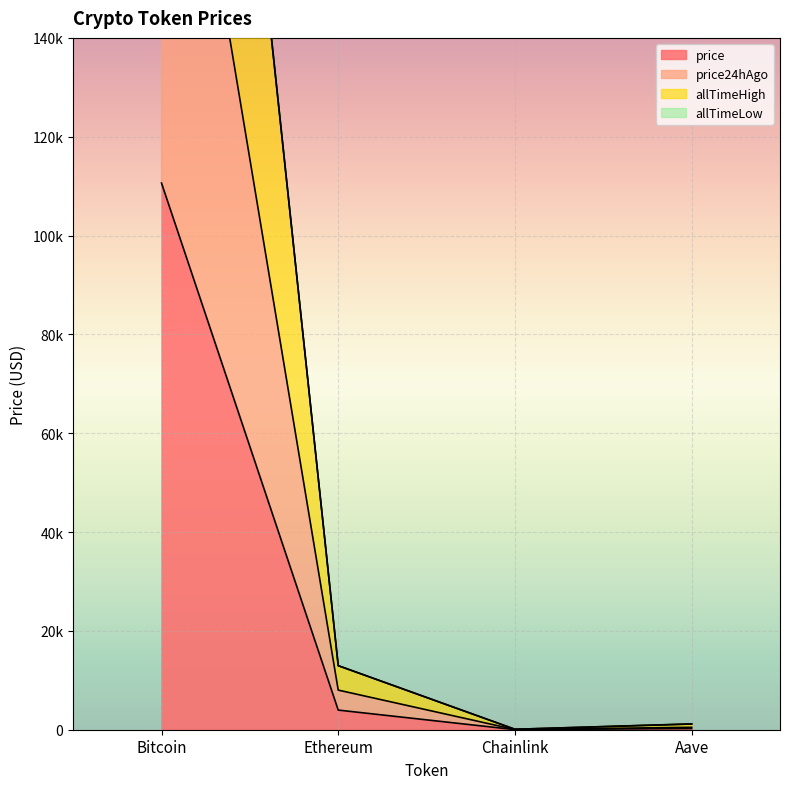

At which category is the sum across all series the highest?

Bitcoin